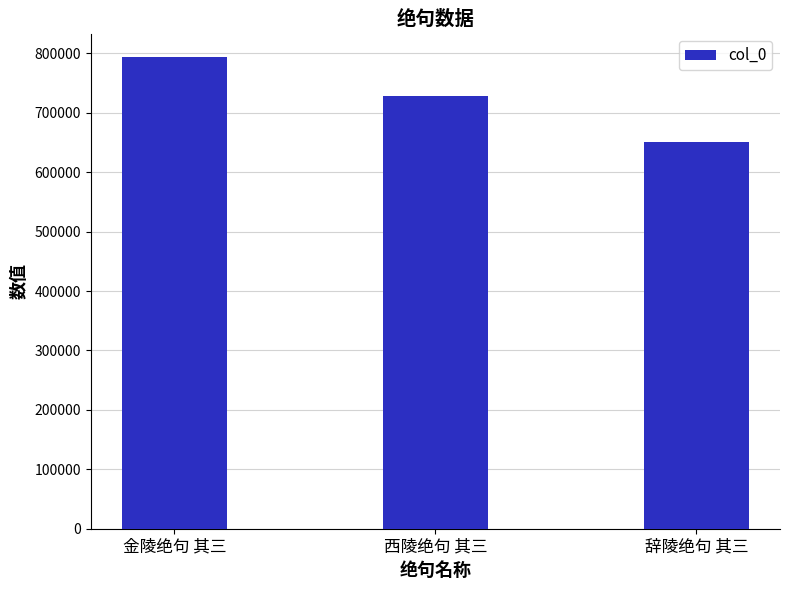

What is the value of the 3rd bar from the left?

650135